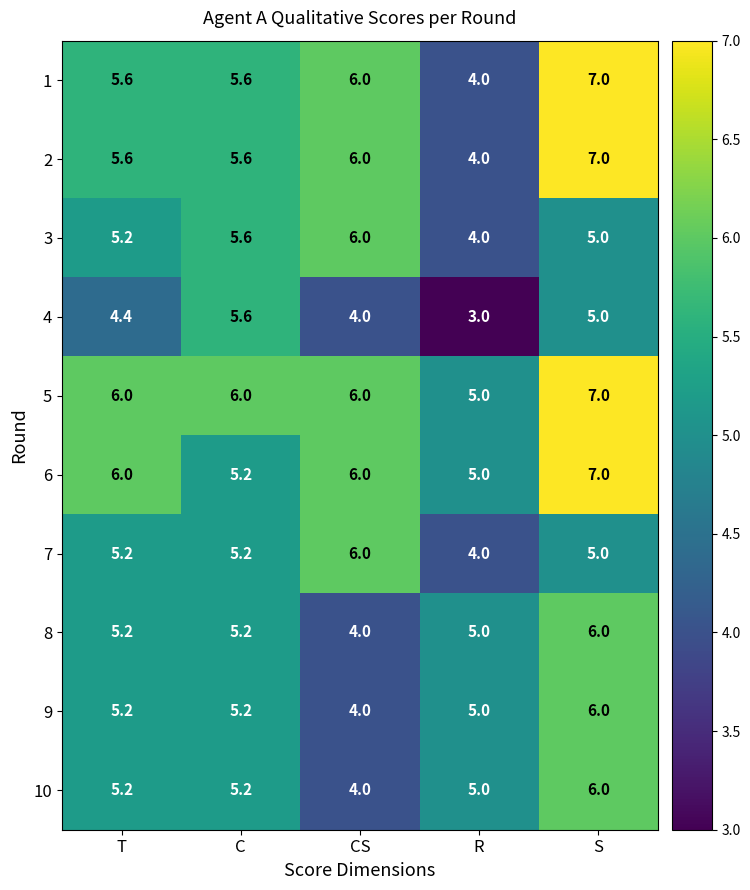

Read the 1 value at CS.

6.0